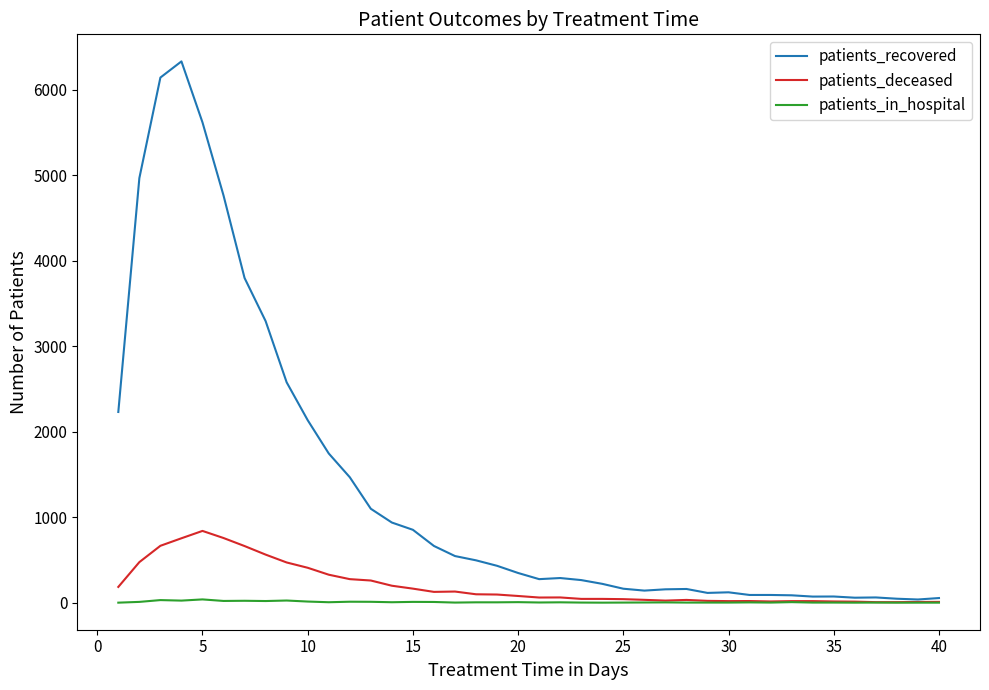

Which series has the widest spread of values?

patients_recovered